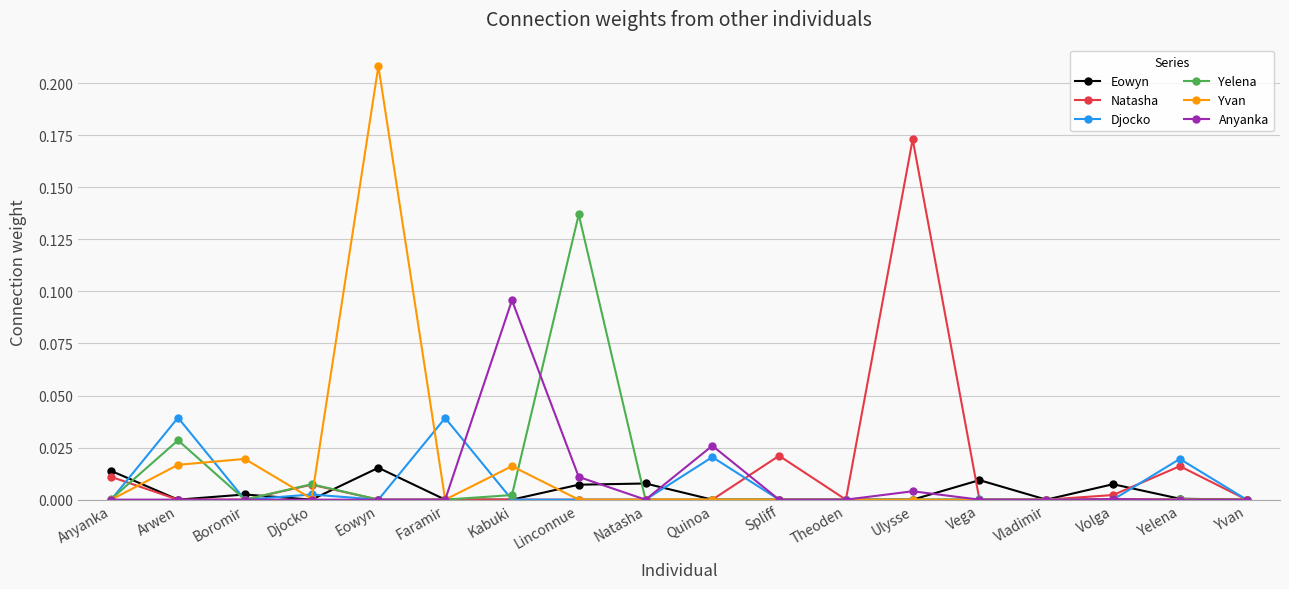

True or false: Anyanka has a value of -0.1 at Anyanka.

False